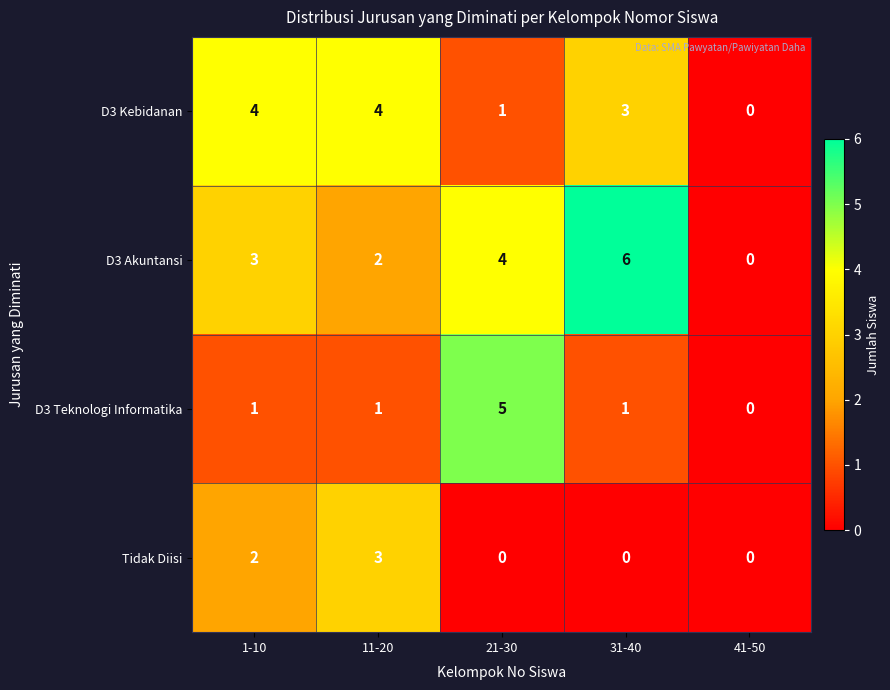

List the series in order of their peak value, highest first.

D3 Akuntansi, D3 Teknologi Informatika, D3 Kebidanan, Tidak Diisi